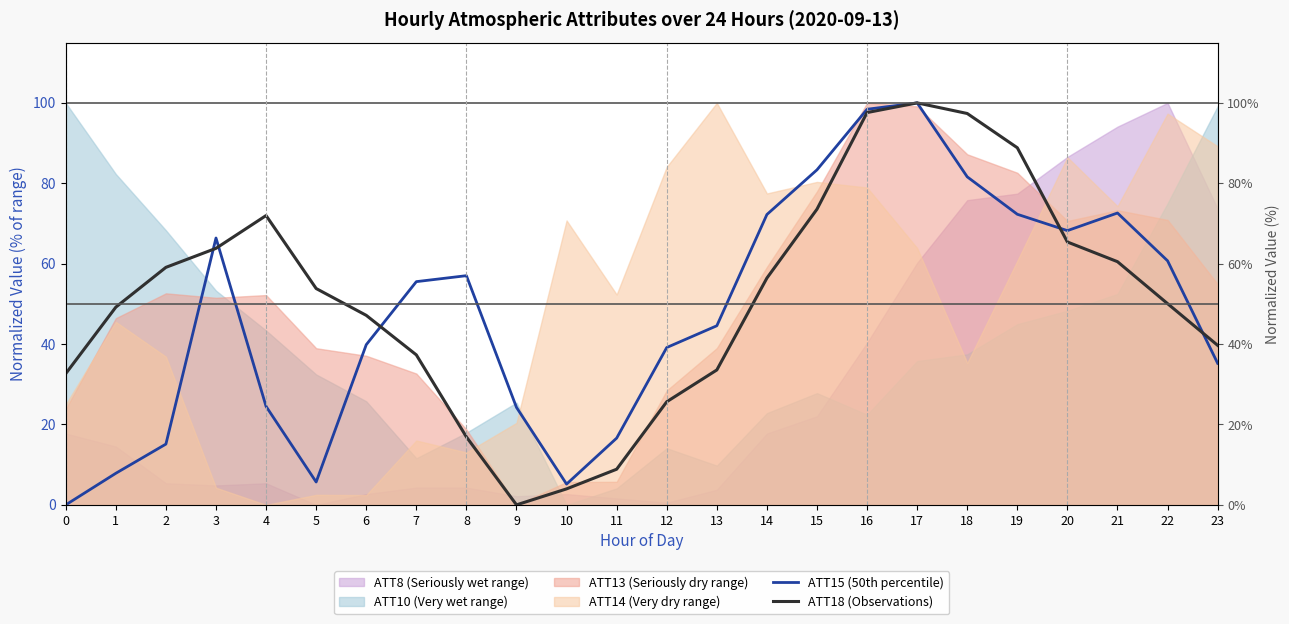

What is the value of the ATT18 (Observations) point at the 23rd from the left?

50.1